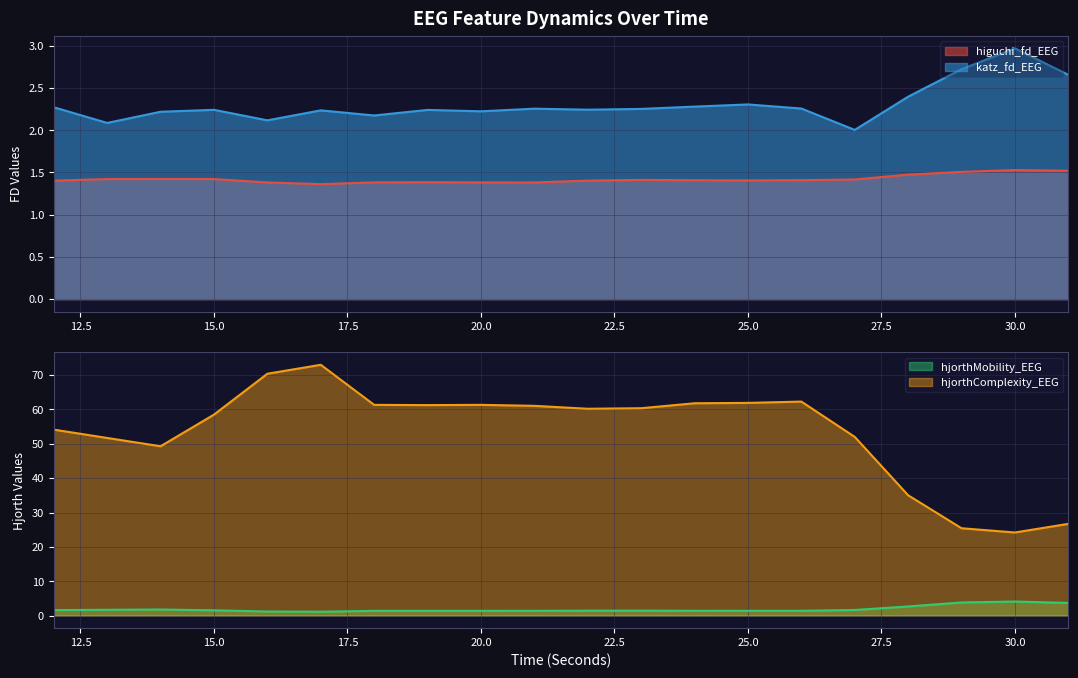

At how many categories does at least one series exceed 20?

20